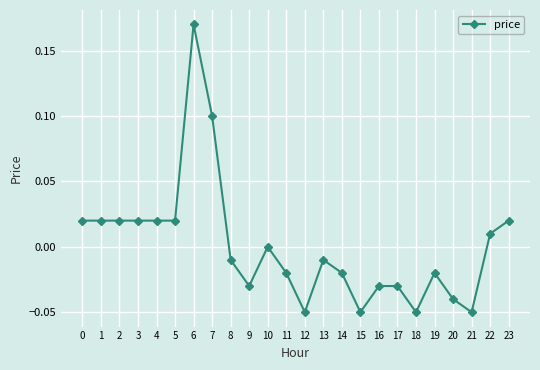

How many series are shown in this chart?

1